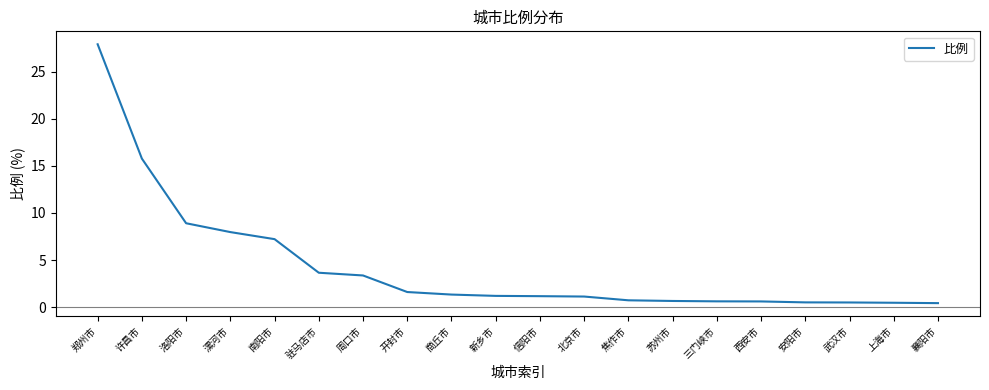

Does the chart have visible grid lines?

No